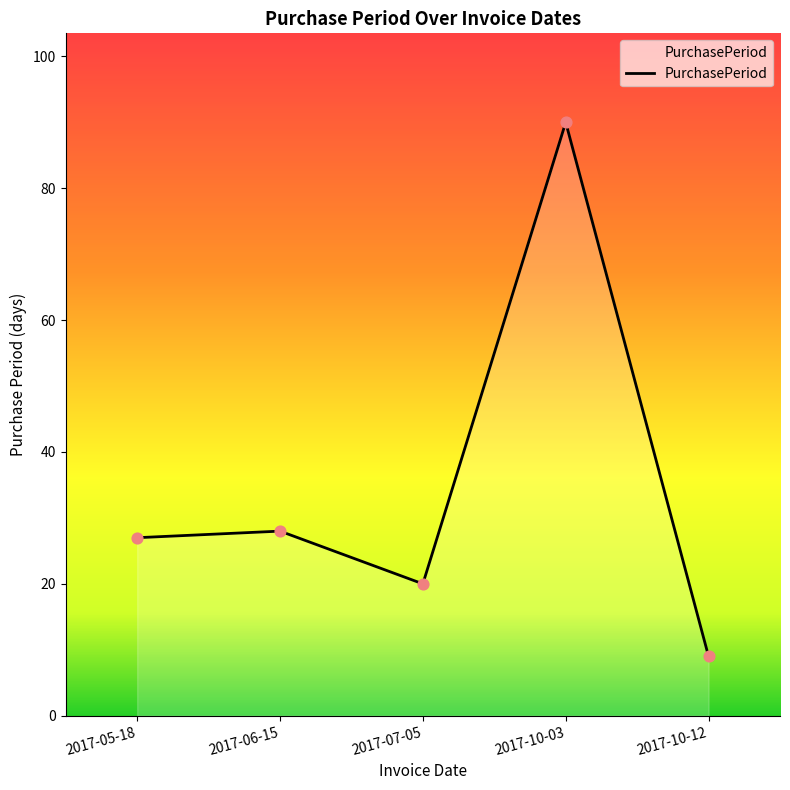

Which has a higher value, 2017-07-05 or 2017-10-03?

2017-10-03